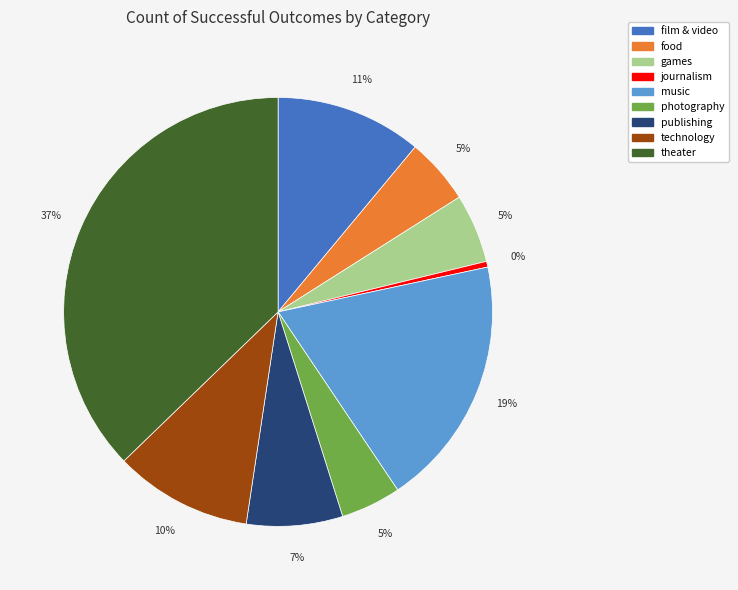

Is the sum of theater and photography greater than half?

No